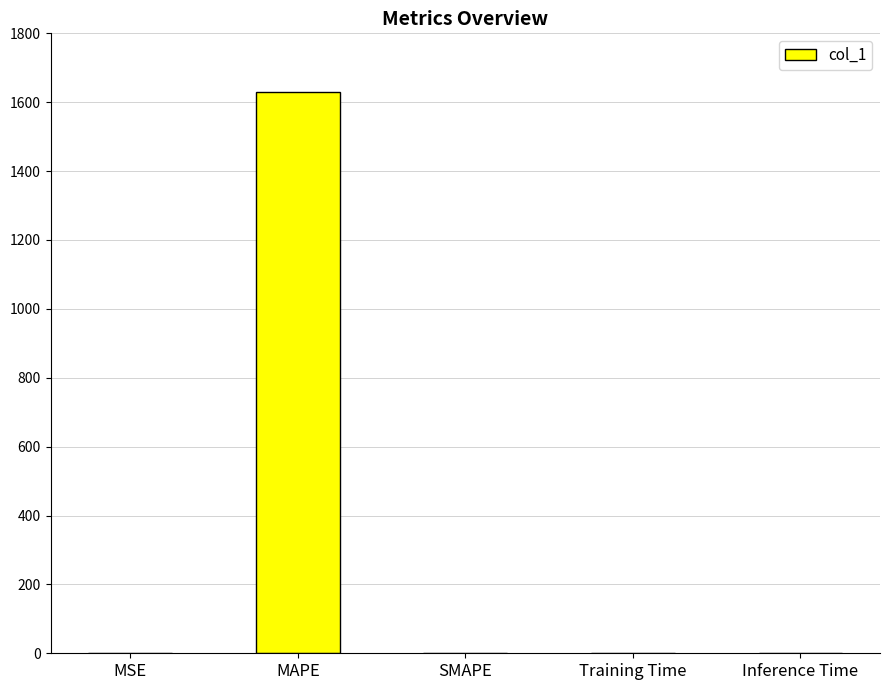

What is the maximum value shown in the chart?

1630.7